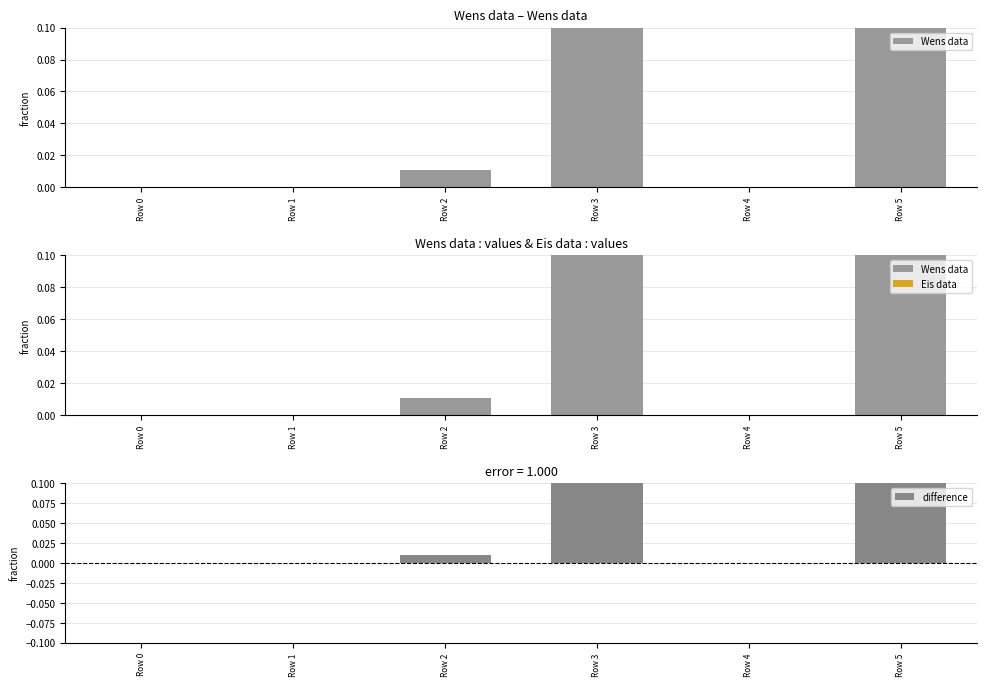

What are all the series names shown in the legend?

Wens data, Eis data, difference